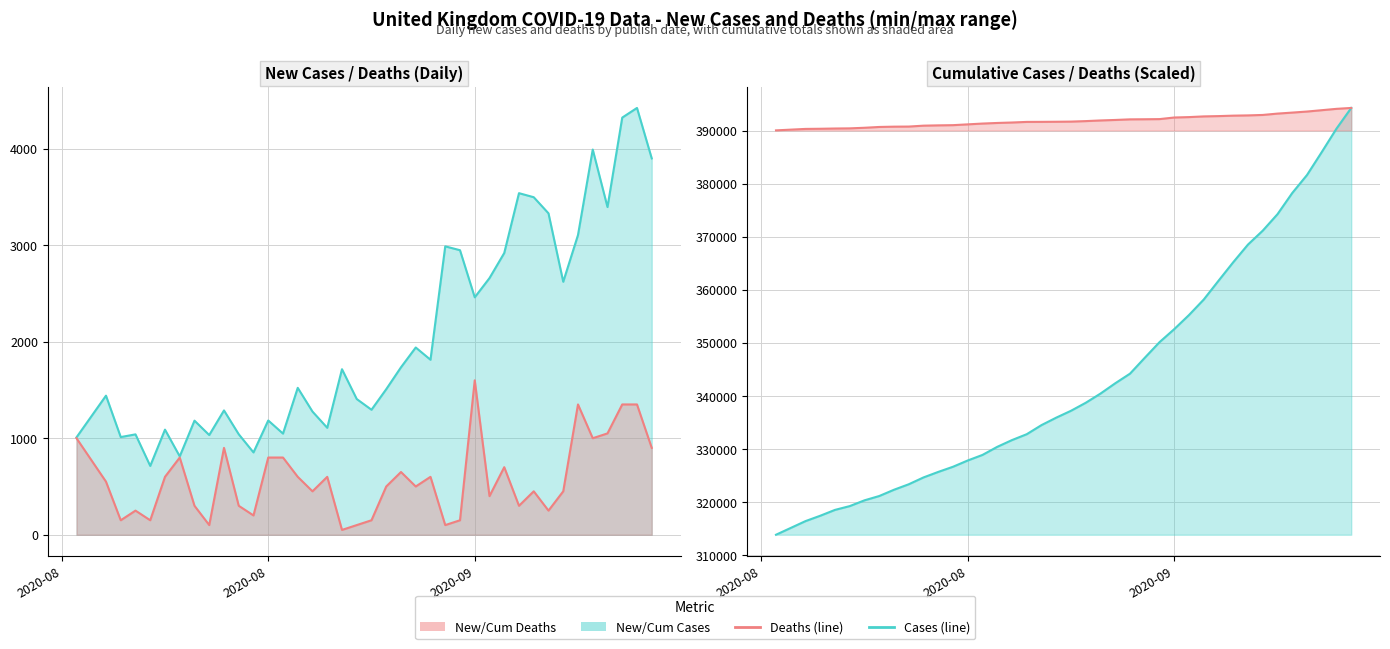

How many categories are shown in the chart?

39